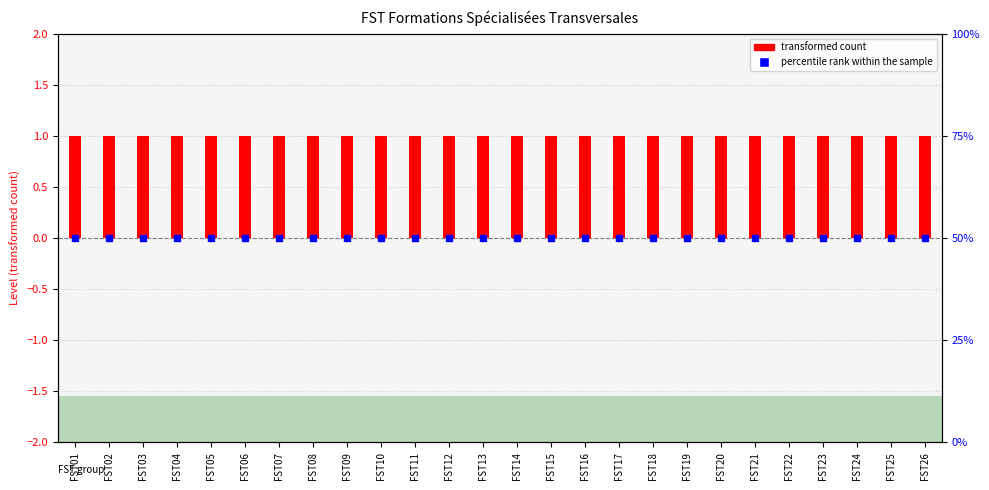

List the series in order of their overall mean, highest first.

transformed count, percentile rank within the sample